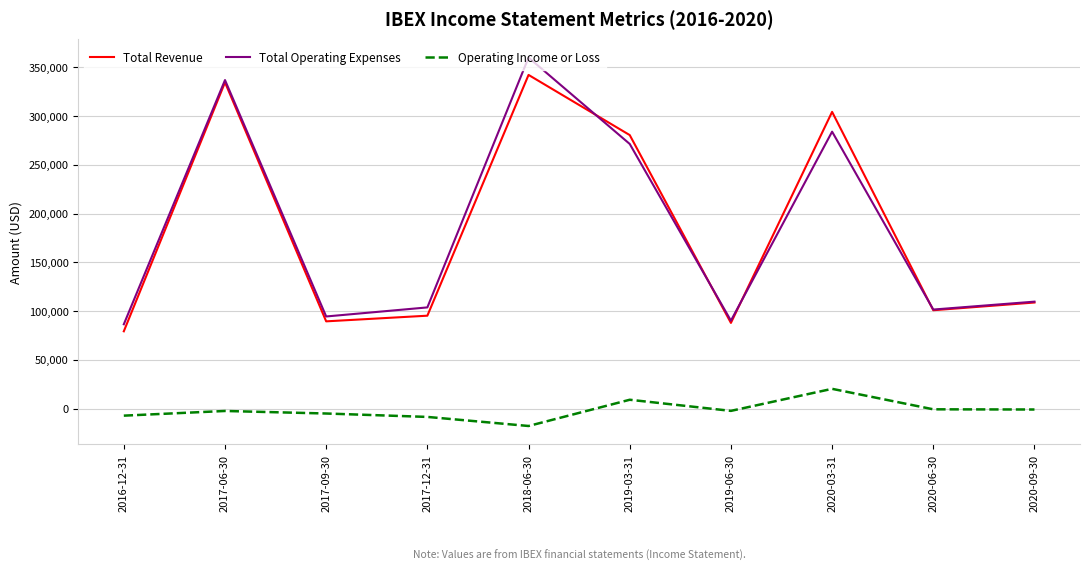

What is the approximate value of Total Revenue at 2020-03-31, to the nearest 100?

304300